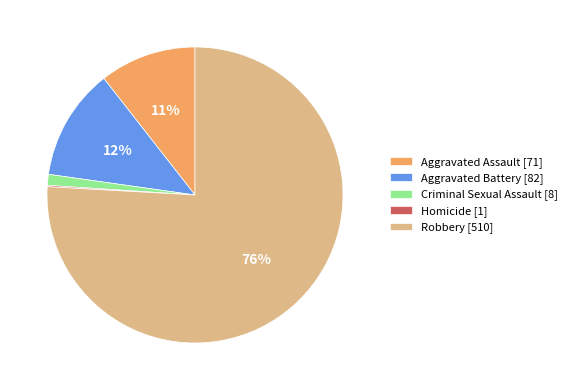

True or false: Criminal Sexual Assault accounts for 14% of the total.

False